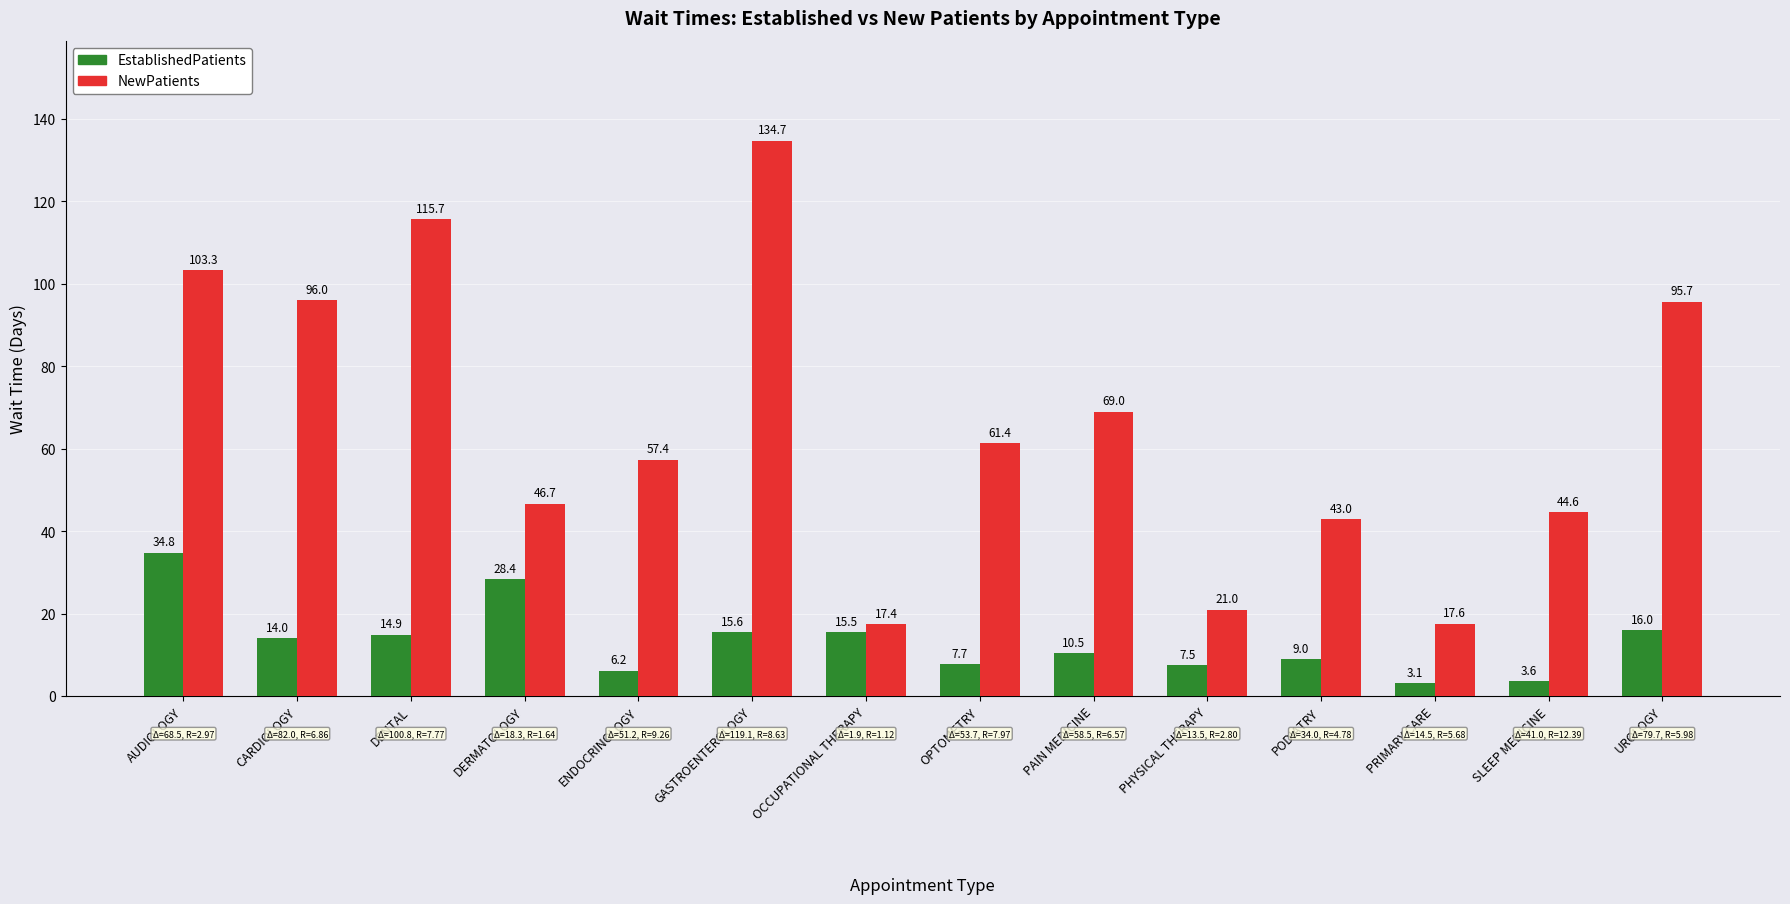

Which series has the largest range (max minus min)?

NewPatients